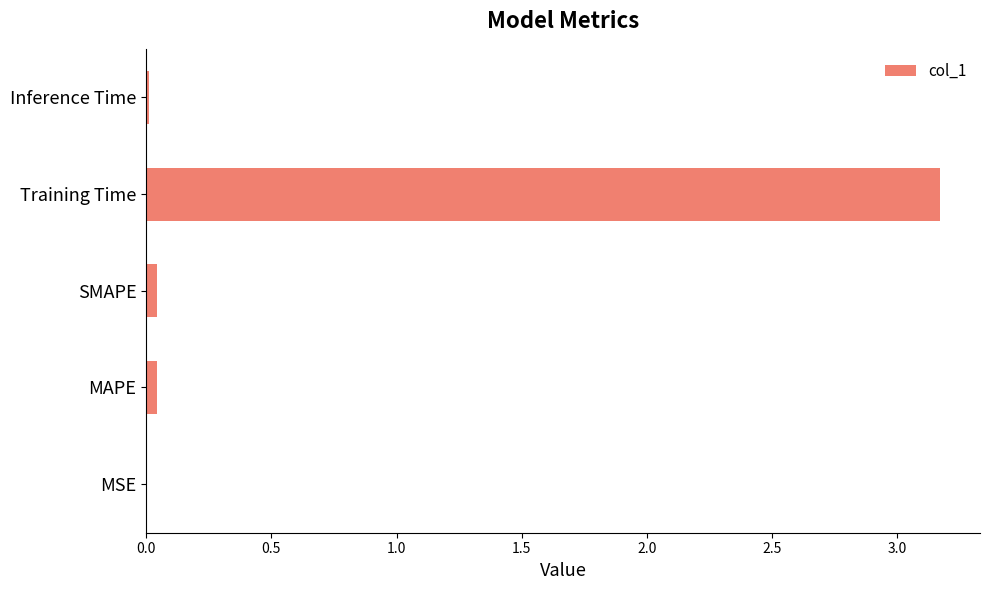

Read the value at Training Time.

3.2